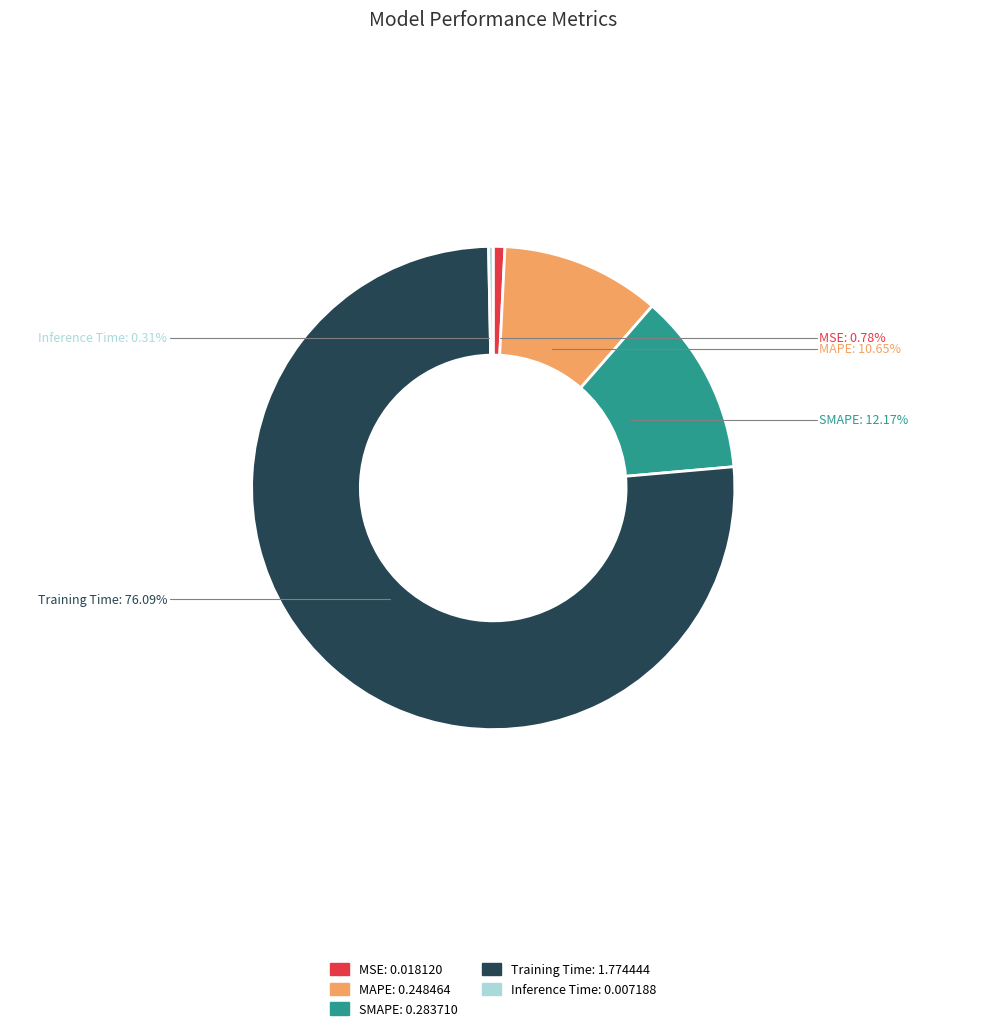

How many slices are in this pie chart?

5